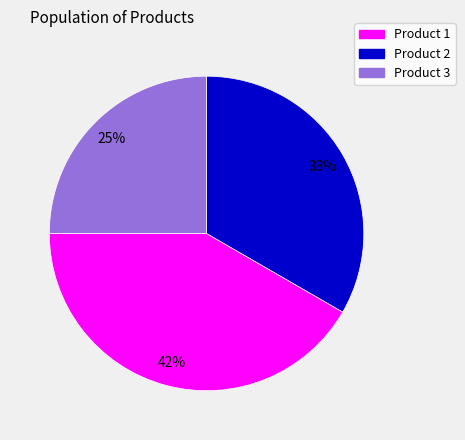

Does any single category account for the majority?

No